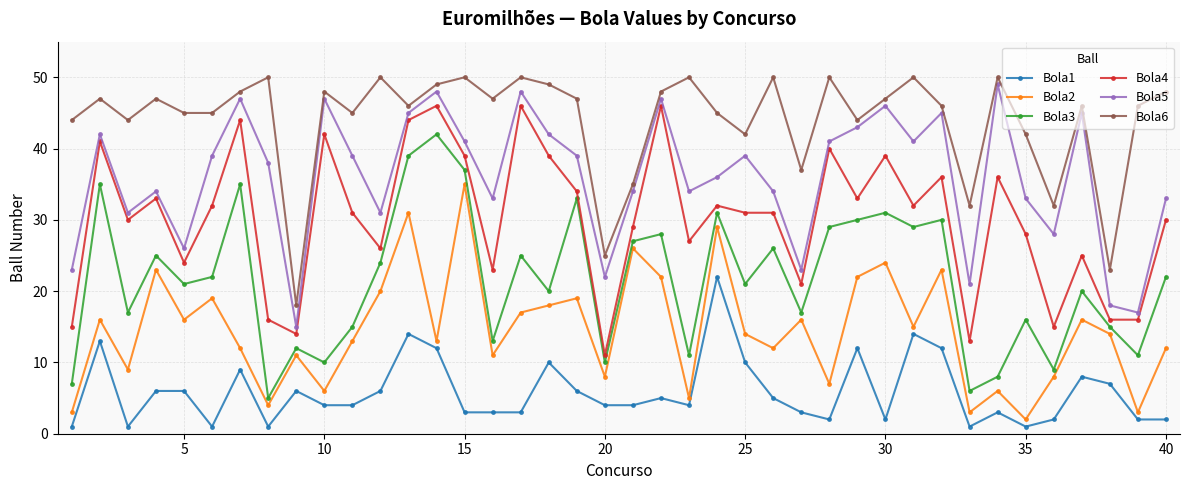

Which series has the largest total across all categories?

Bola6